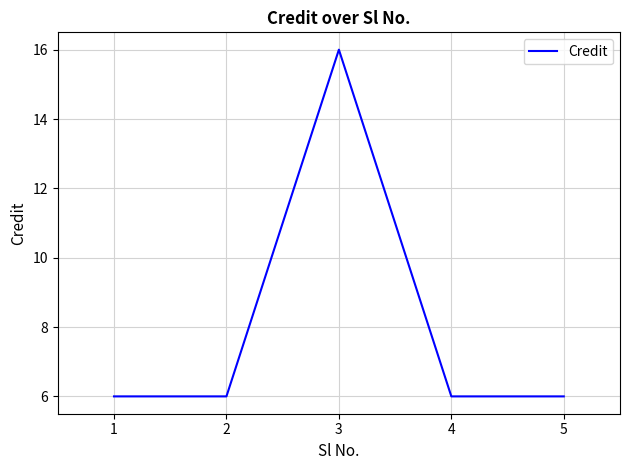

True or false: there are more than 1 points higher than both neighbors.

False